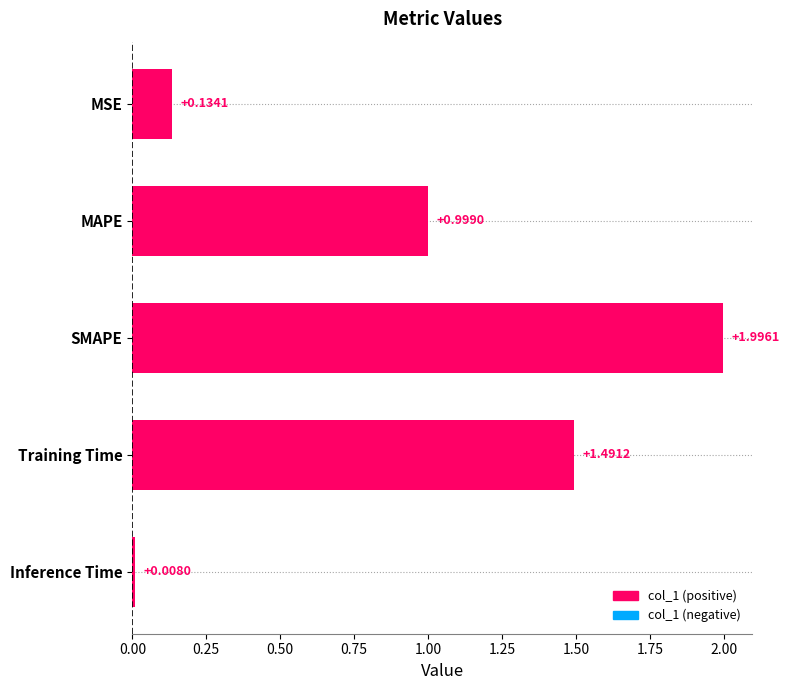

At which category does the chart reach its minimum across all series?

Inference Time